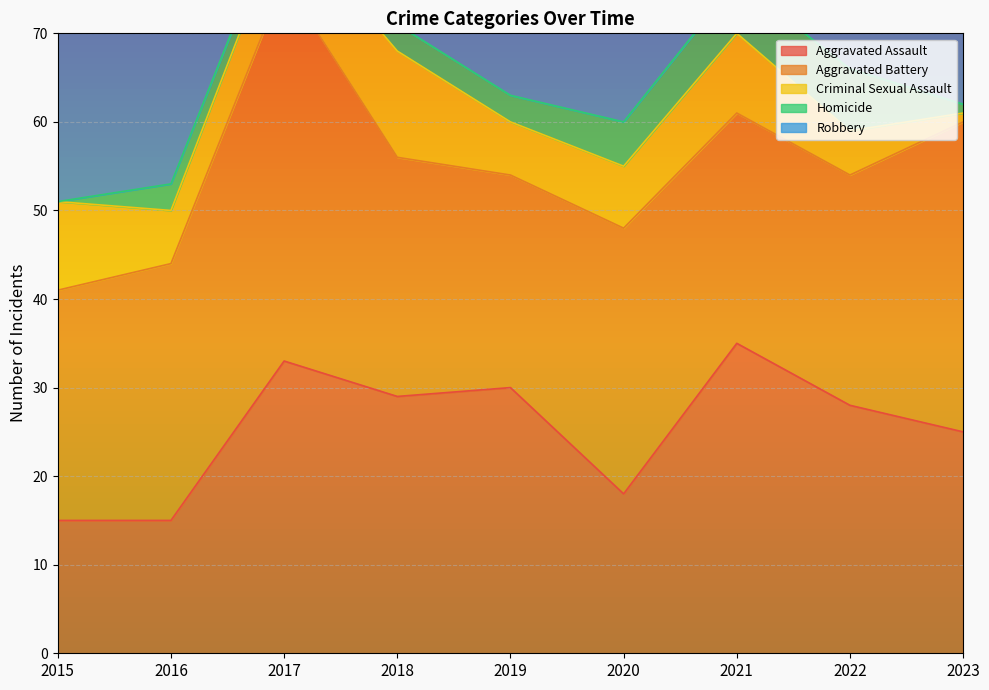

What is the minimum value for Aggravated Assault?

15